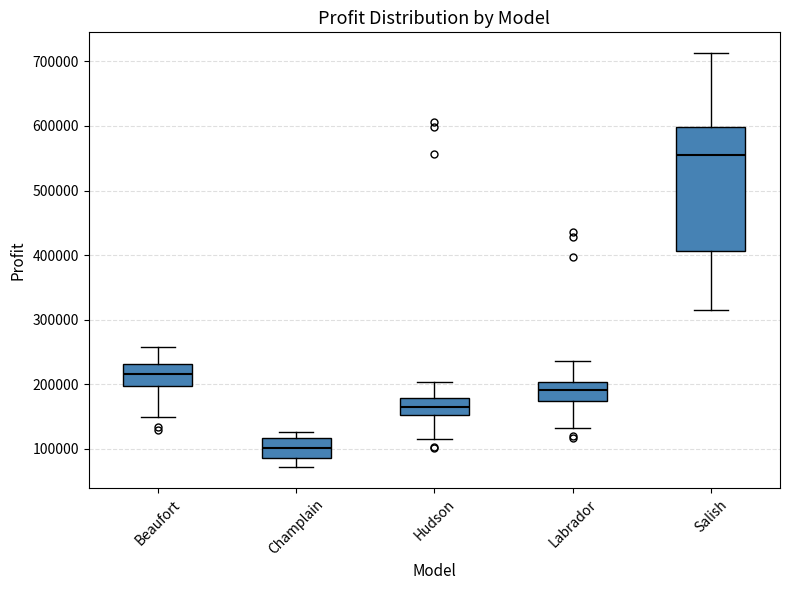

Which box has the lowest median line?

Champlain